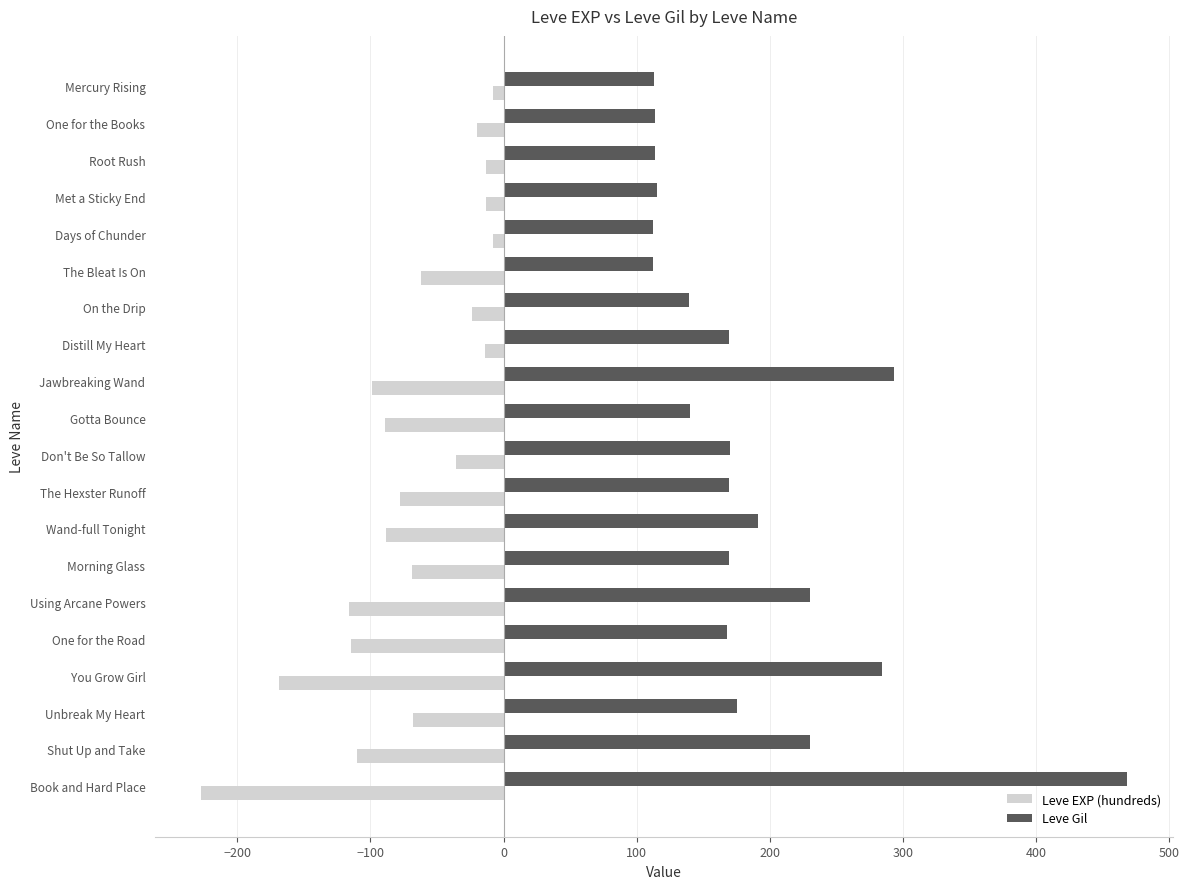

What is the difference between the maximum and second lowest values in the Leve EXP (hundreds) series?

161